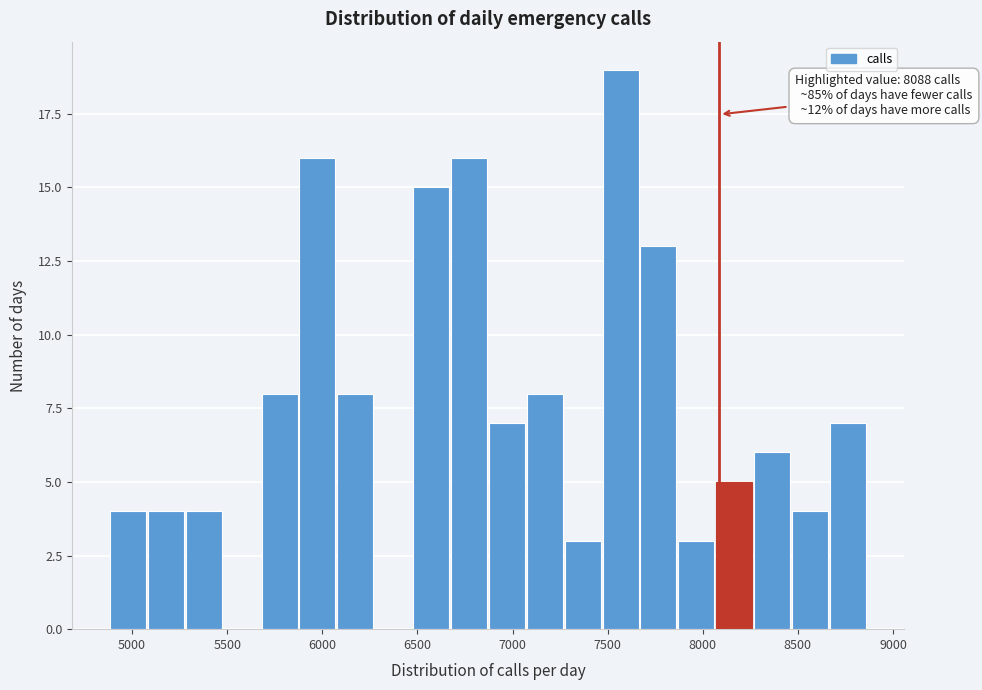

Around what value on the x-axis is the tallest bar? Give the approximate position of its centre, as read against the axis.

7550